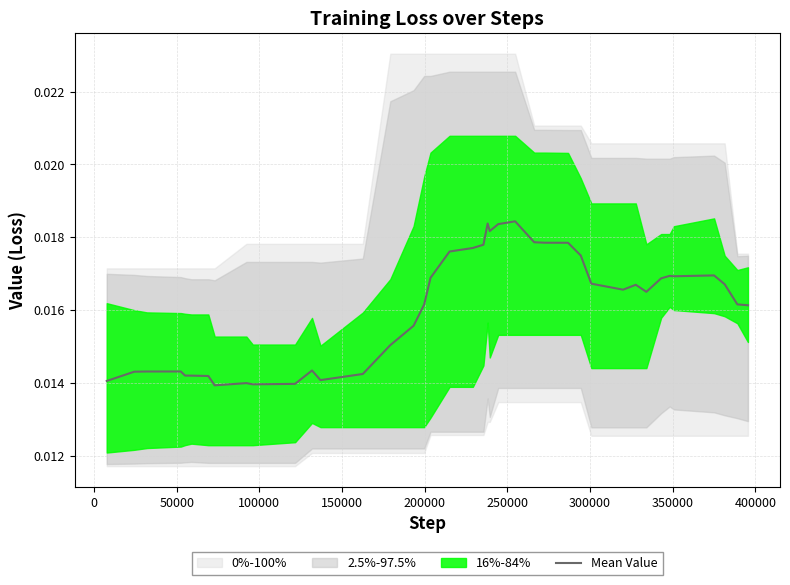

True or false: there are more than 1 points higher than both neighbors.

True